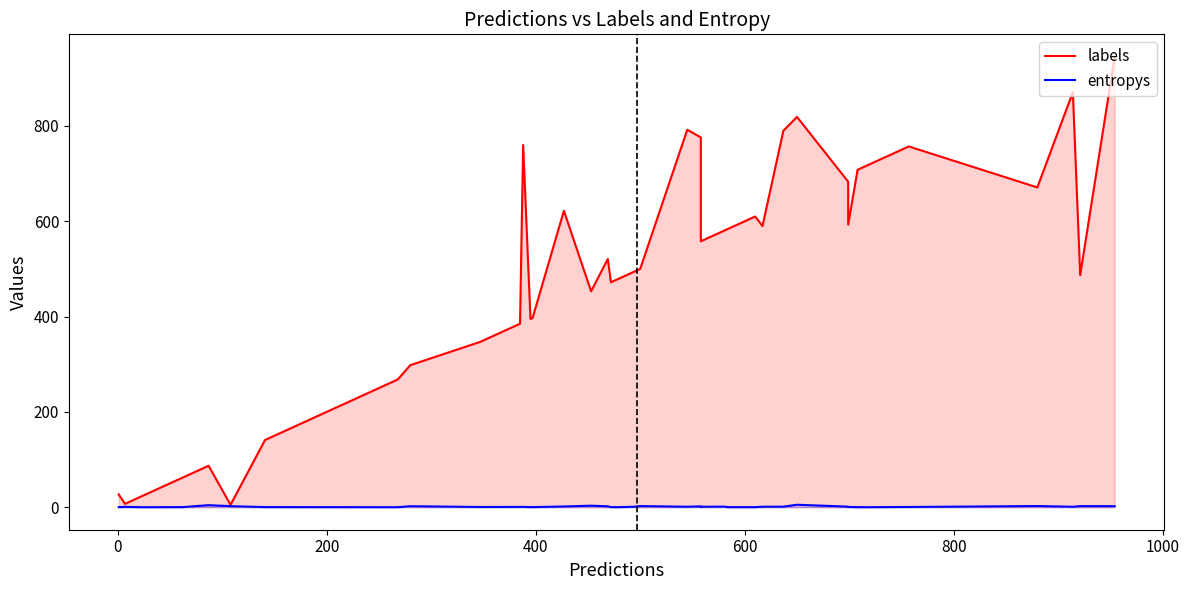

How many lines are shown in the chart?

2